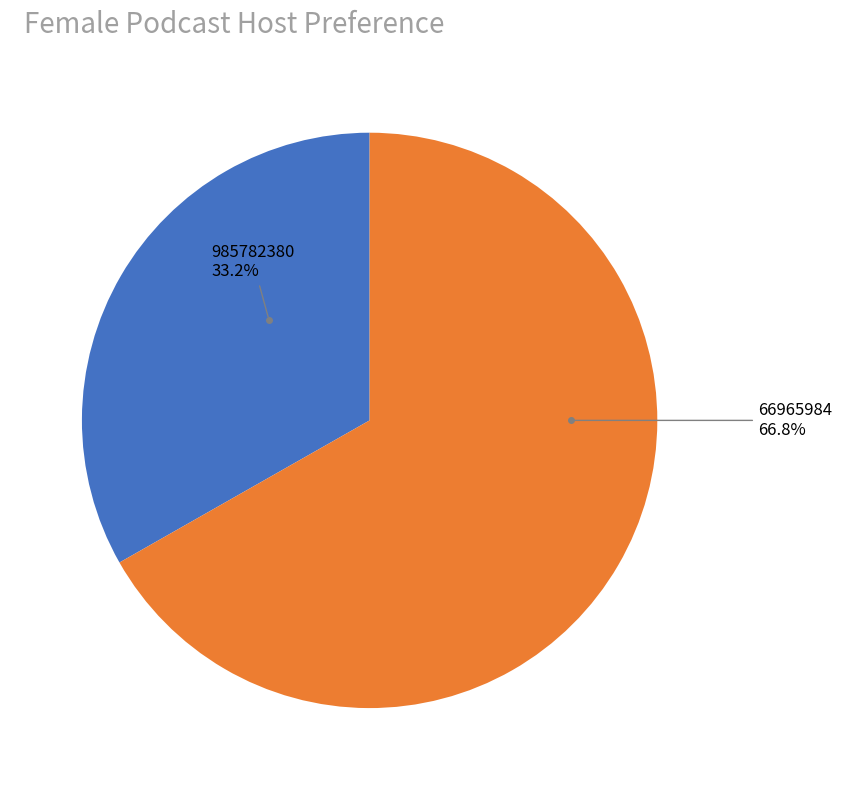

Is there any slice that represents more than half of the pie?

Yes